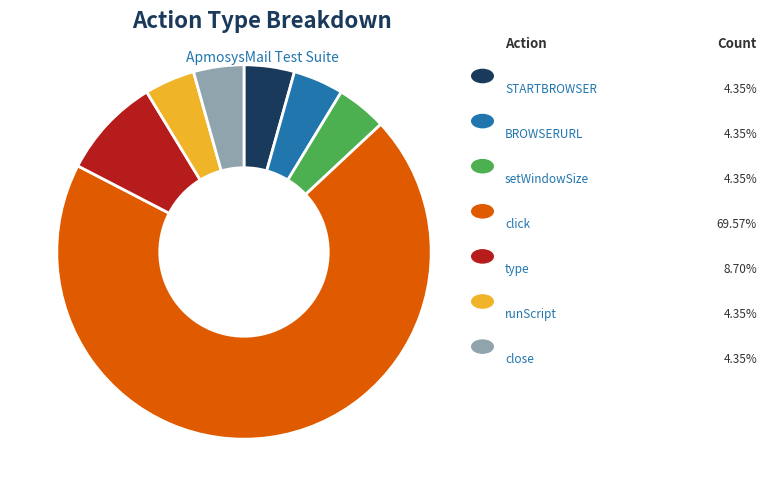

Is there a majority slice in this chart?

Yes